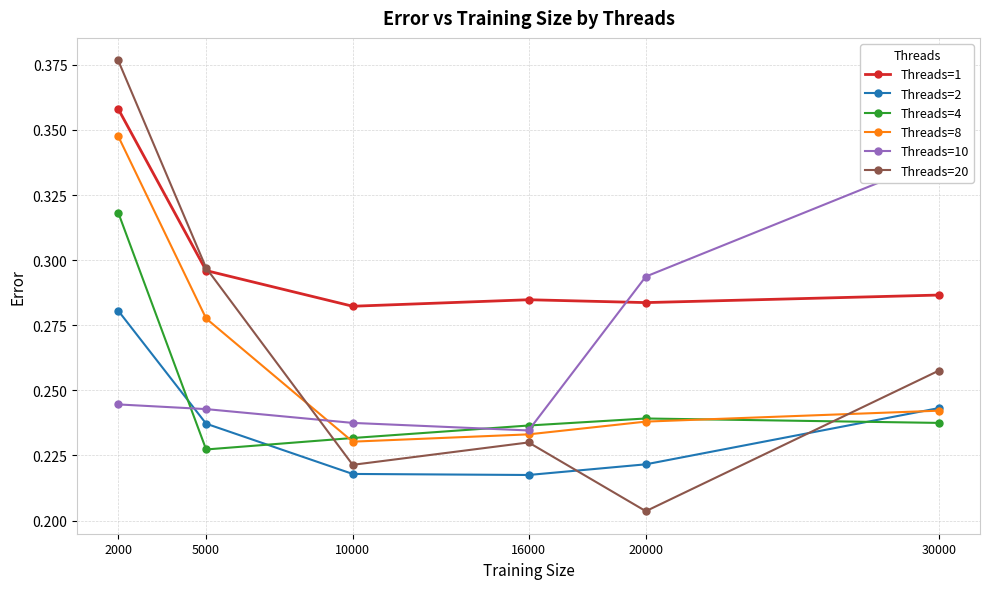

What is the value of the Threads=4 point at the 1st from the left?

0.3